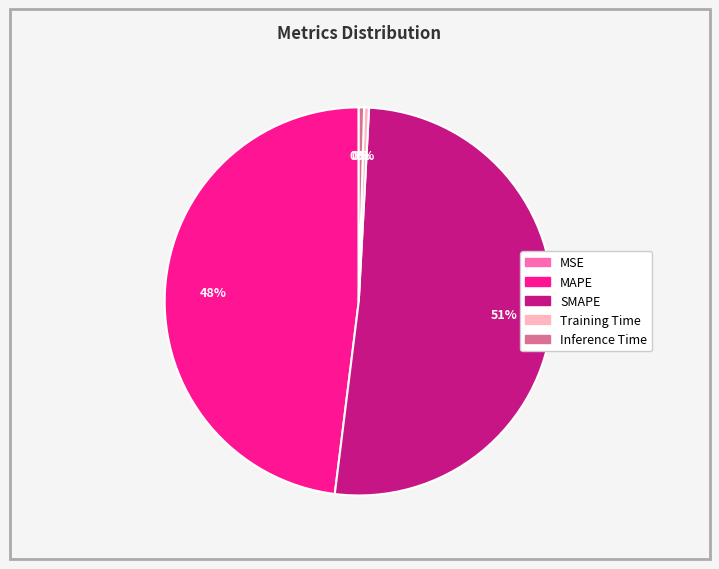

True or false: SMAPE accounts for 62% of the total.

False